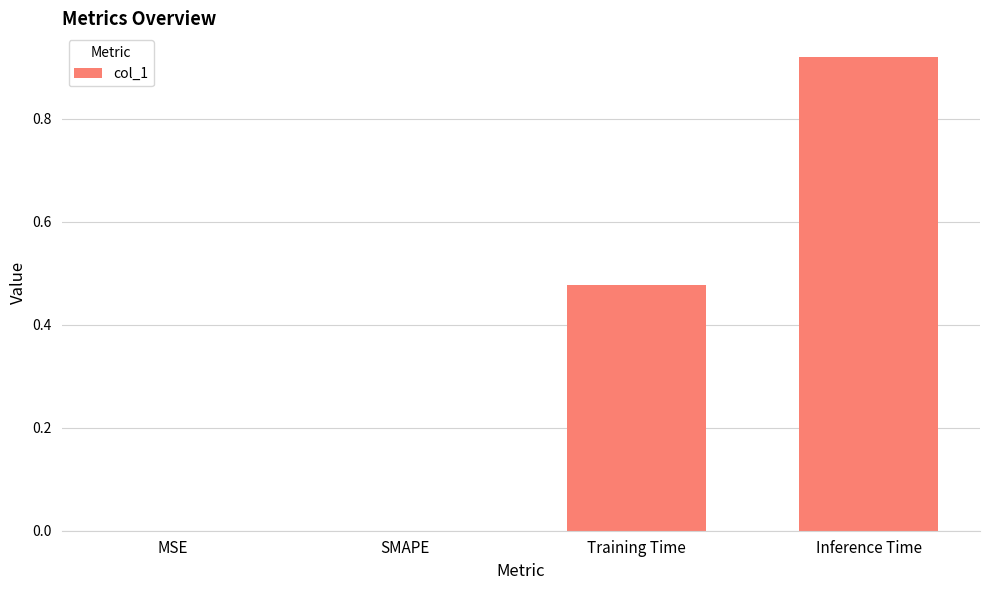

The value at SMAPE is 0.0. True or false?

True